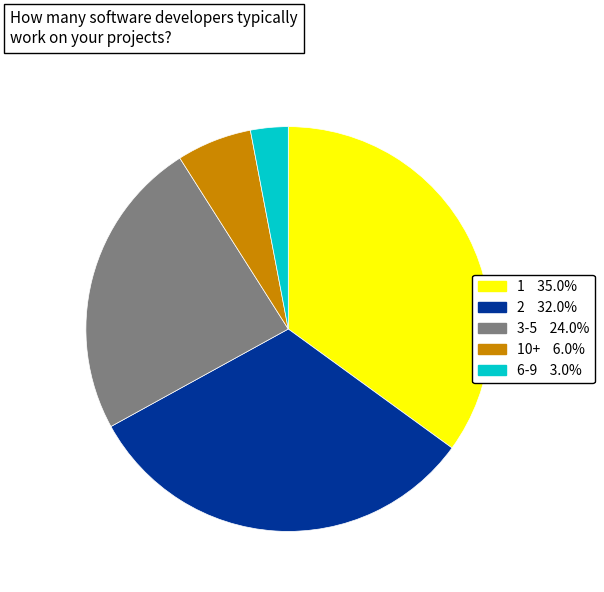

Is there any slice that represents more than half of the pie?

No